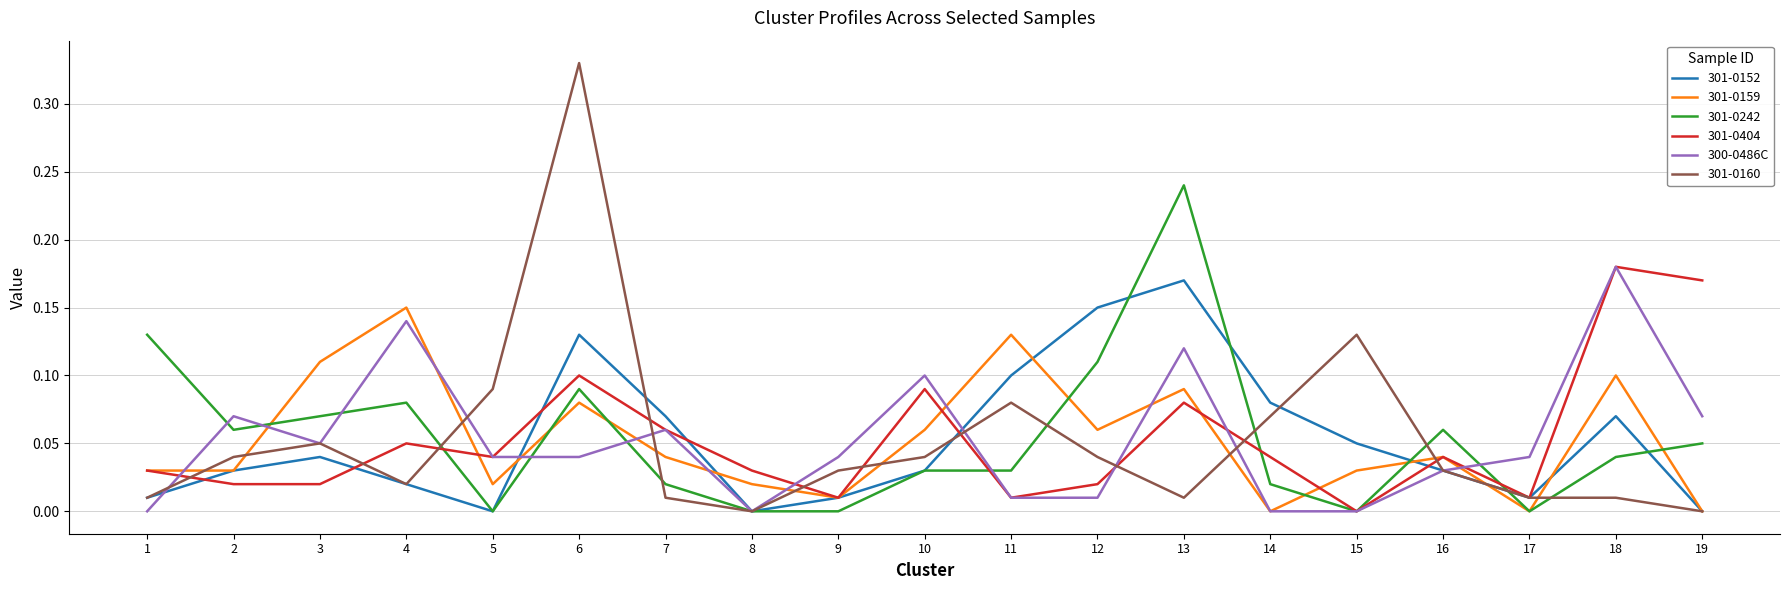

At which label does 301-0404 reach its peak?

18